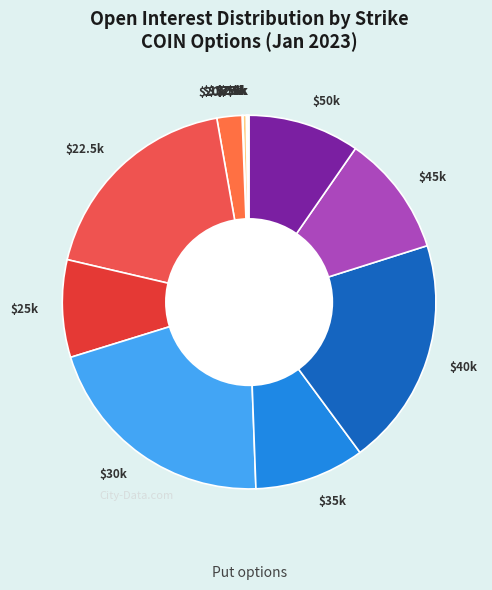

Is it true that $20k is 14% of the pie?

False